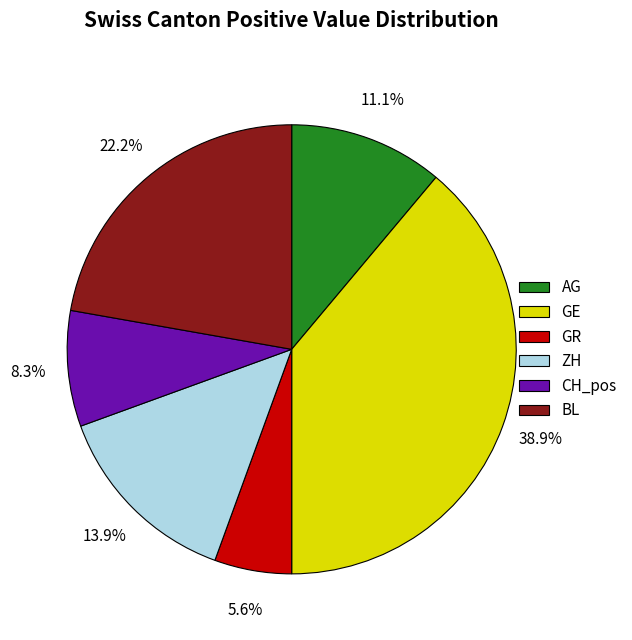

Between AG and GR, which is larger?

AG